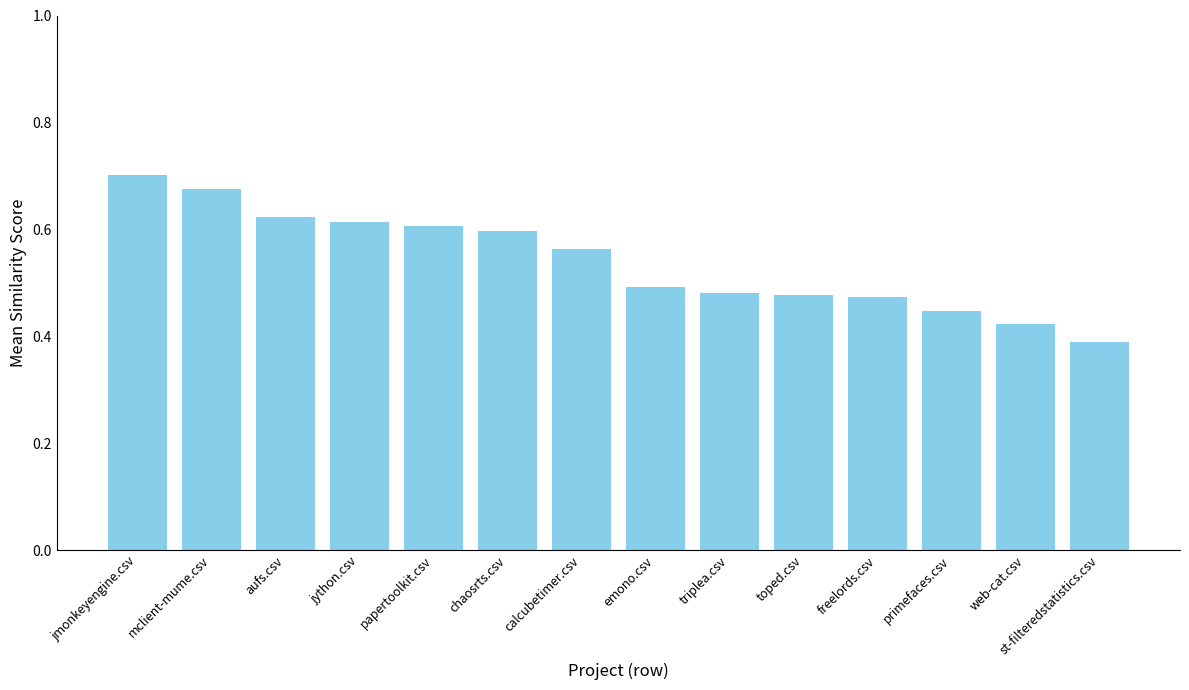

Which category has the lowest value across all series?

st-filteredstatistics.csv